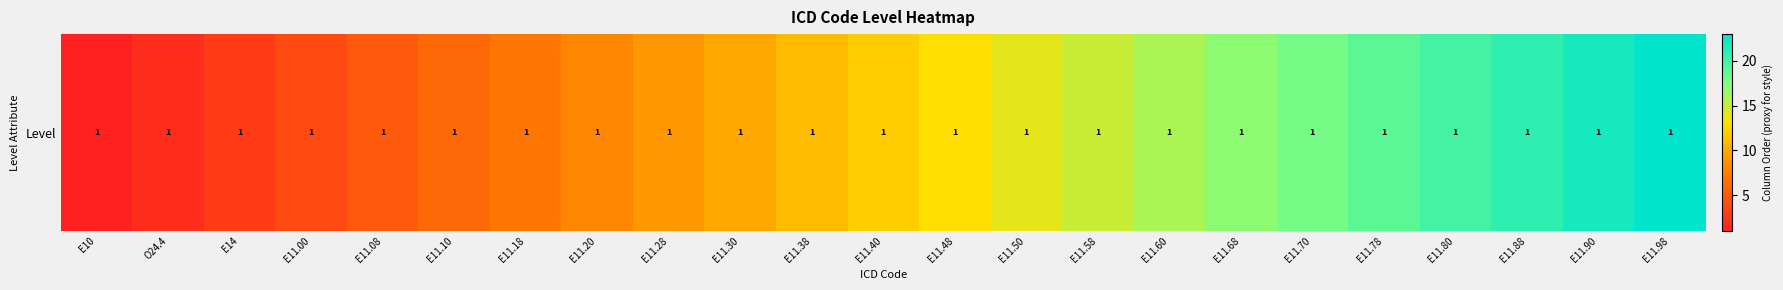

What is the sum of all values?

276